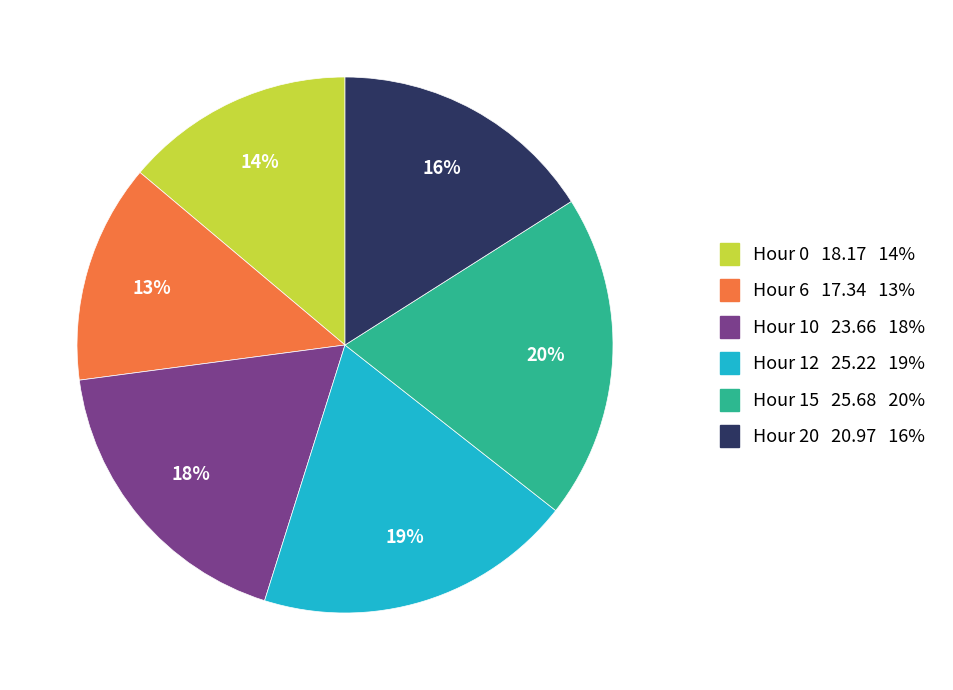

To the nearest percent, what is the average slice percentage?

17%